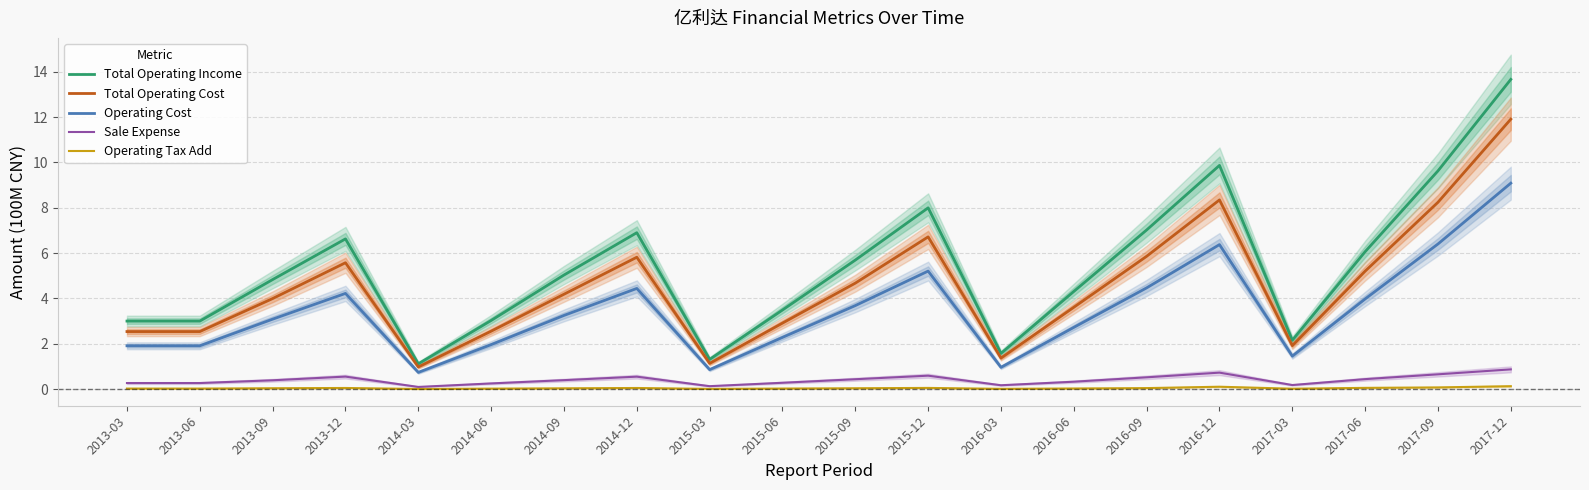

What is the minimum value for Total Operating Cost?

1.0